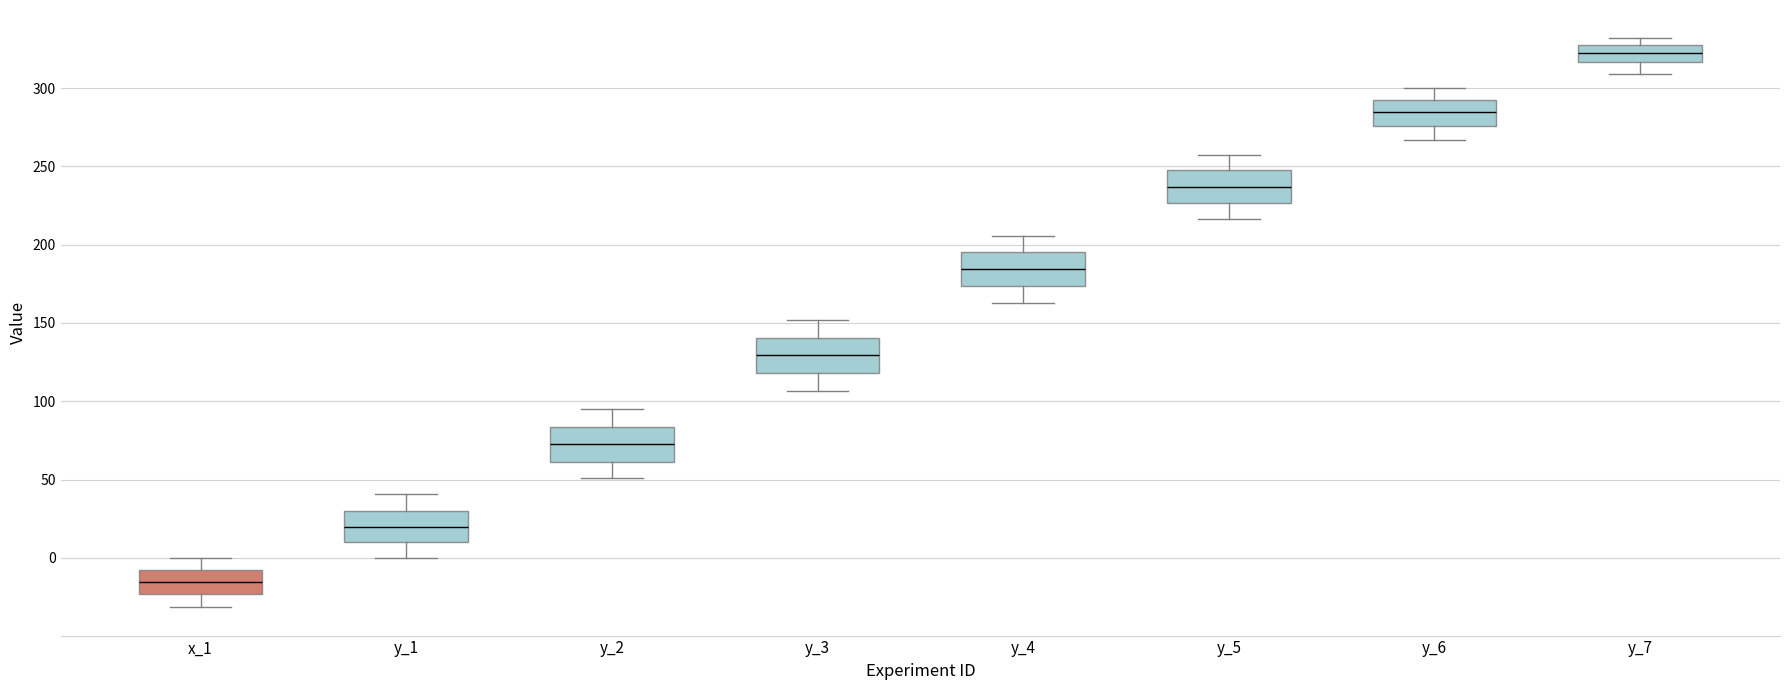

Where is the upper edge of the box for x_1 on the y-axis? The values are not printed on the chart, so give them approximately, as read against the axis.

-10